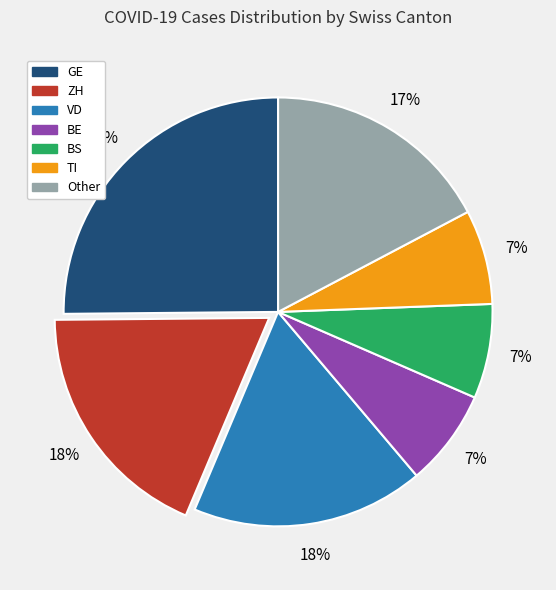

To the nearest percent, what is the average slice percentage?

14%